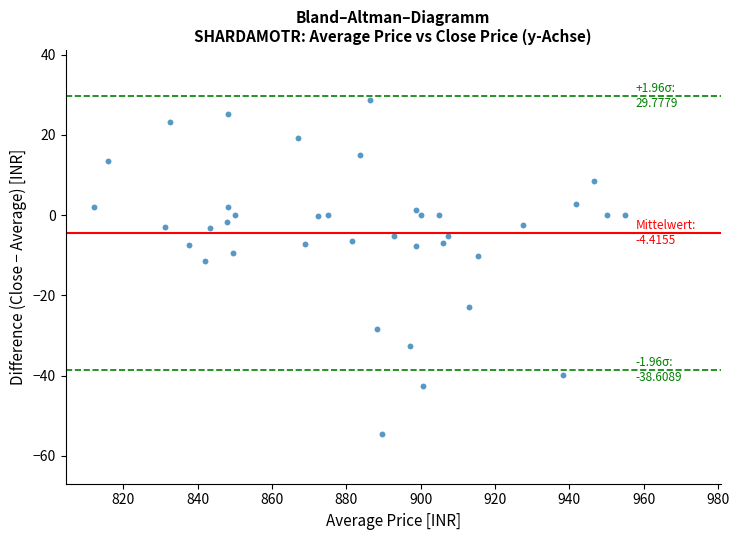

How many data points are displayed?

38